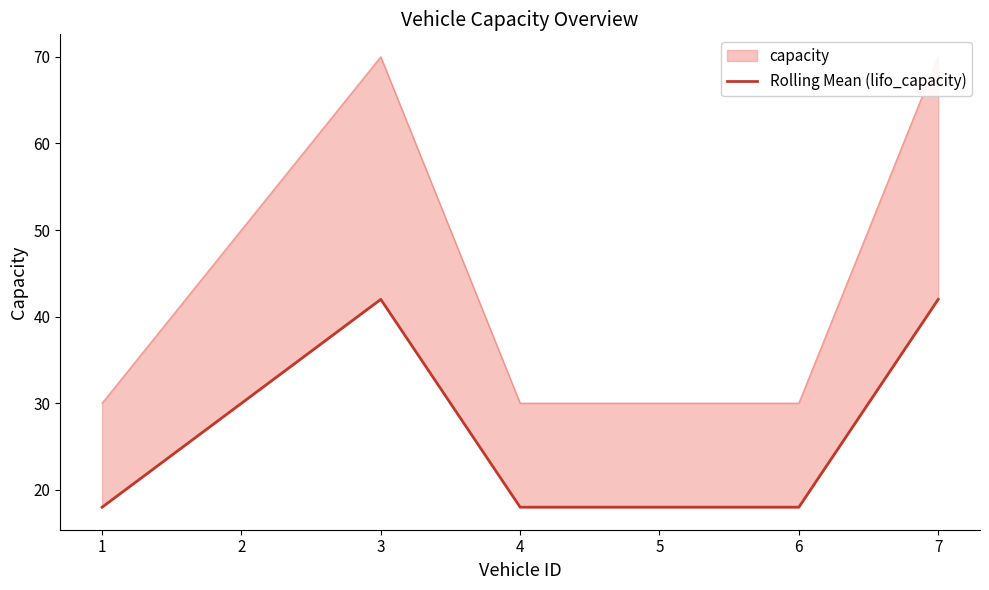

What is the value of the 4th point from the left?

18